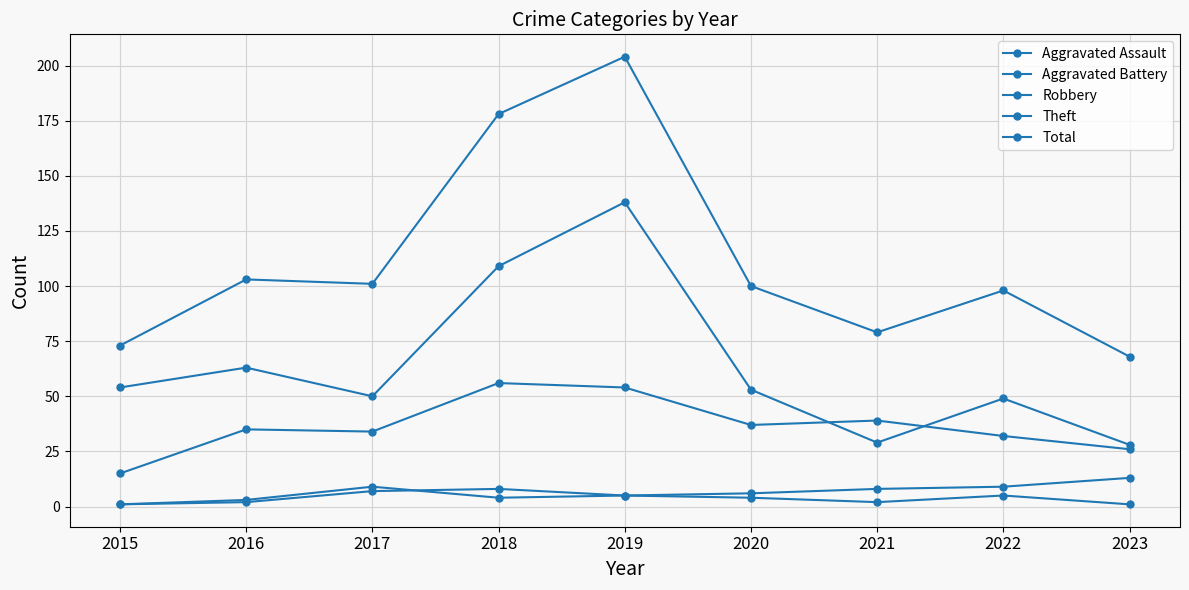

Rank the categories by Aggravated Battery value from highest to lowest.

2023, 2017, 2022, 2021, 2020, 2019, 2018, 2016, 2015